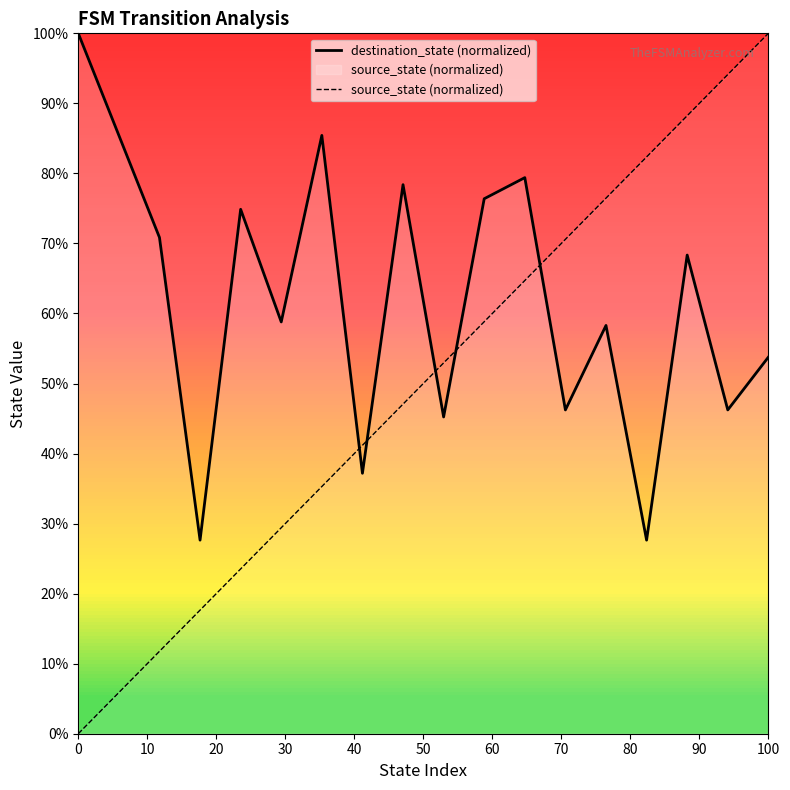

True or false: source_state (normalized) and destination_state (normalized) intersect in this chart.

True